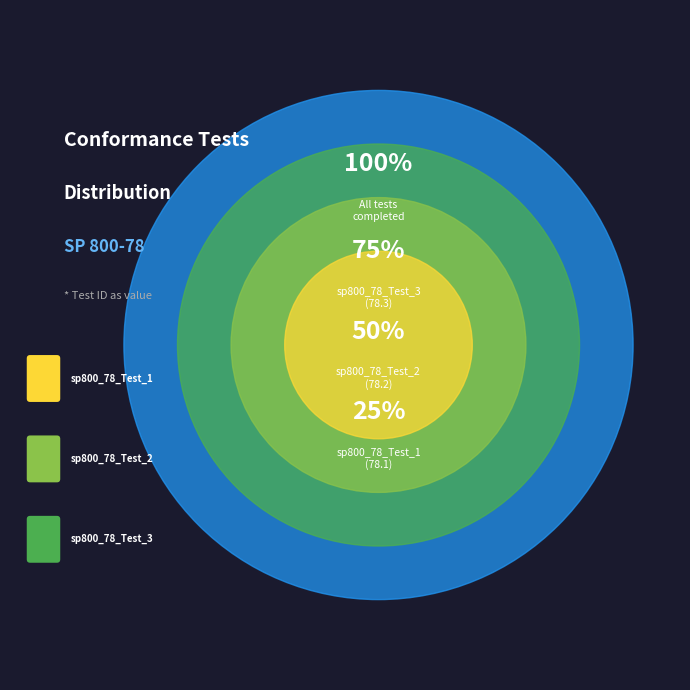

True or false: sp800_78_Test_2 accounts for 41% of the total.

False